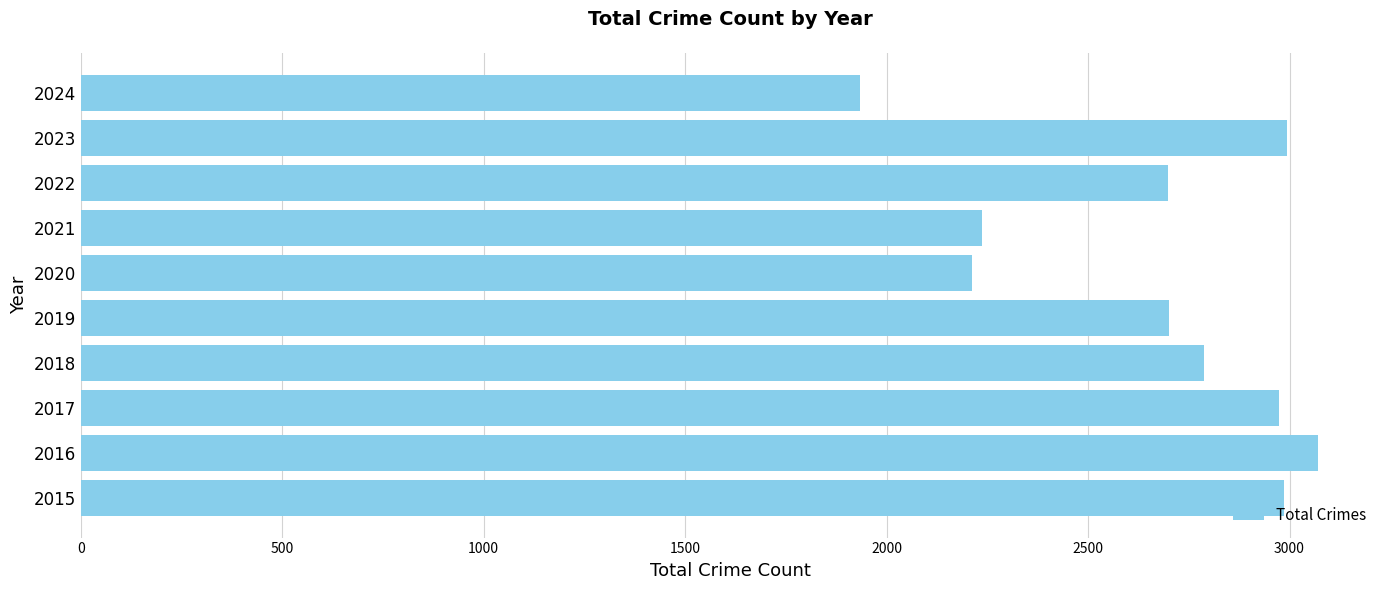

At which category does the chart reach its peak across all series?

2016